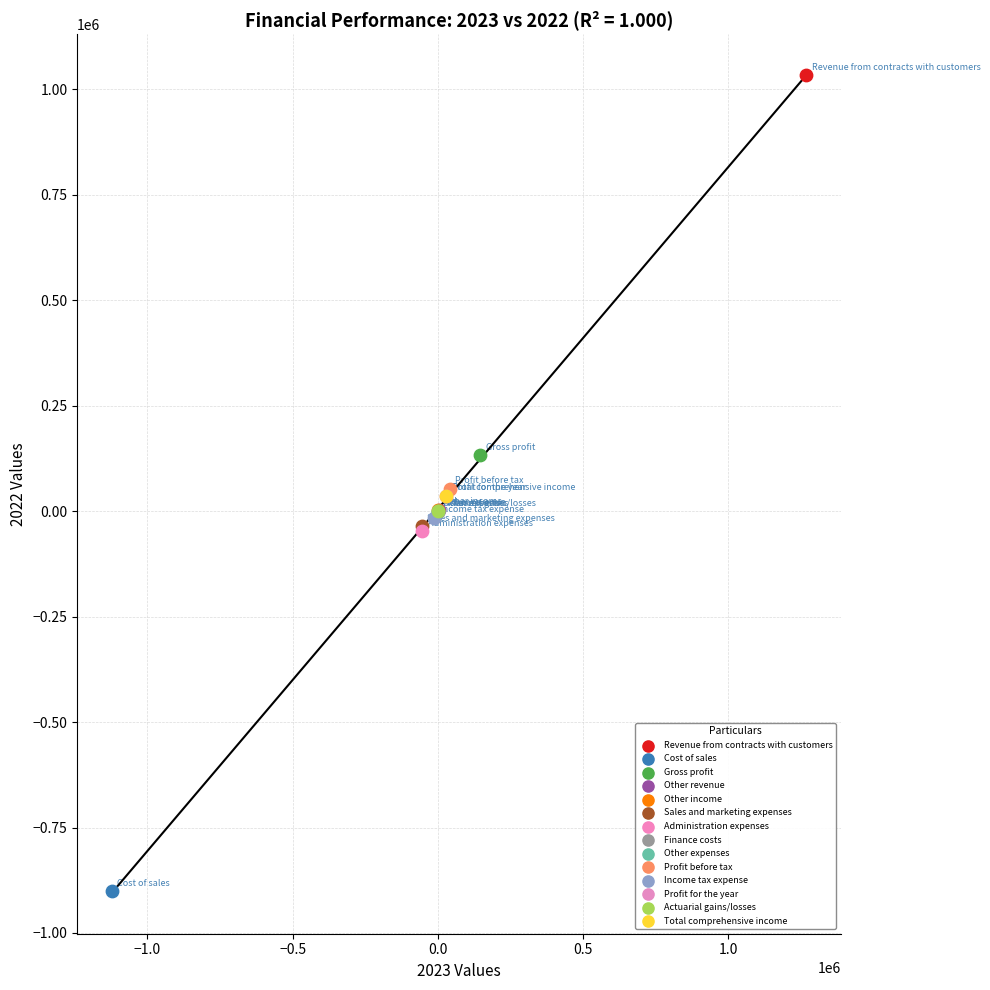

What are all the series names shown in the legend?

Revenue from contracts with customers, Cost of sales, Gross profit, Other revenue, Other income, Sales and marketing expenses, Administration expenses, Finance costs, Other expenses, Profit before tax, Income tax expense, Profit for the year, Actuarial gains/losses, Total comprehensive income